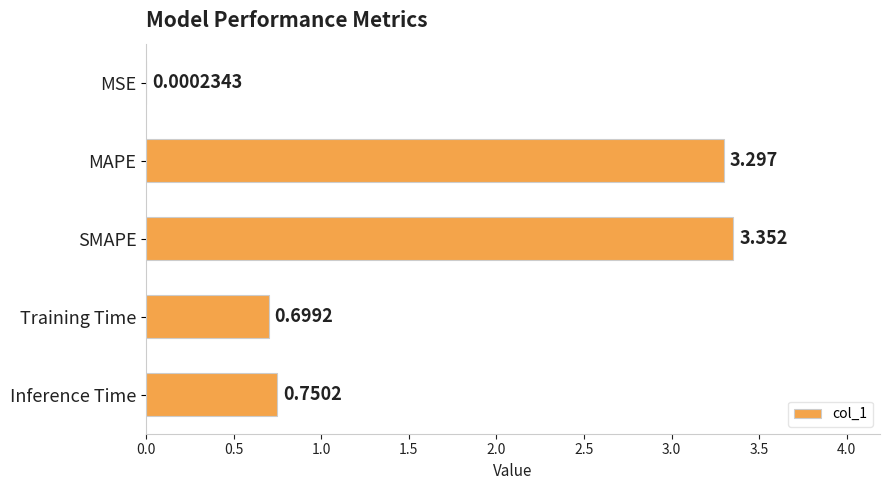

Are the bars horizontal?

Yes